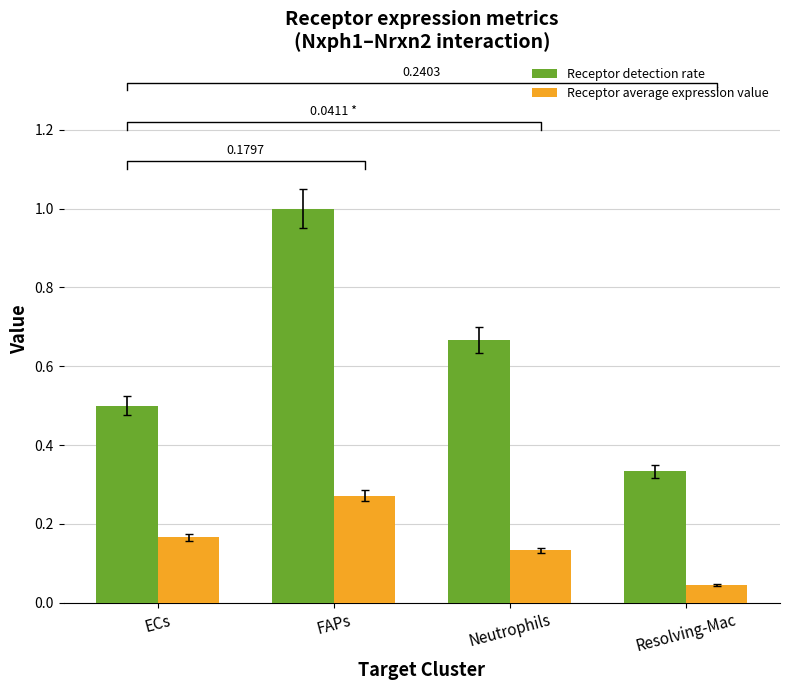

Rank the series by their average value, from highest to lowest.

Receptor detection rate, Receptor average expression value